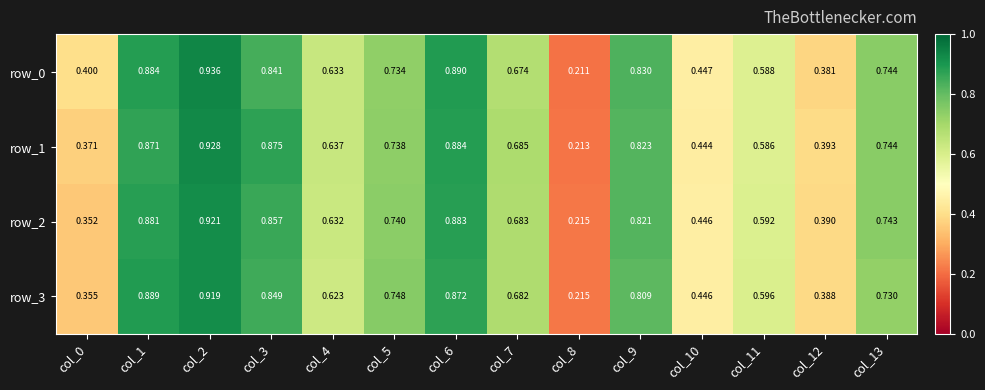

What is the average value of the row_2 series?

0.7